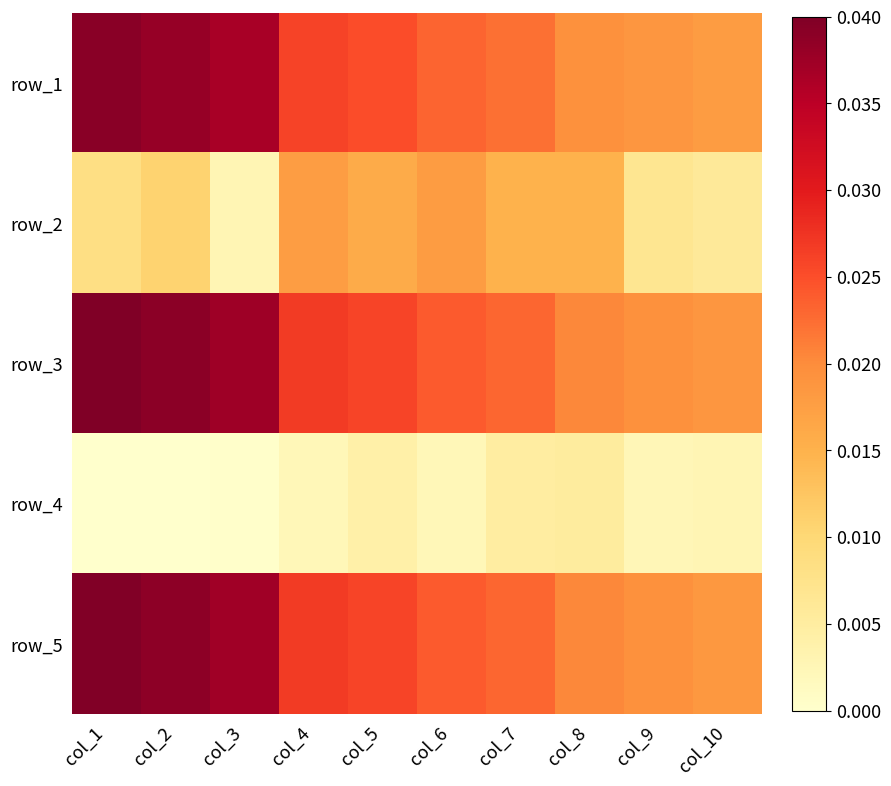

Is it true that row_4 equals 0.0 at col_1?

True